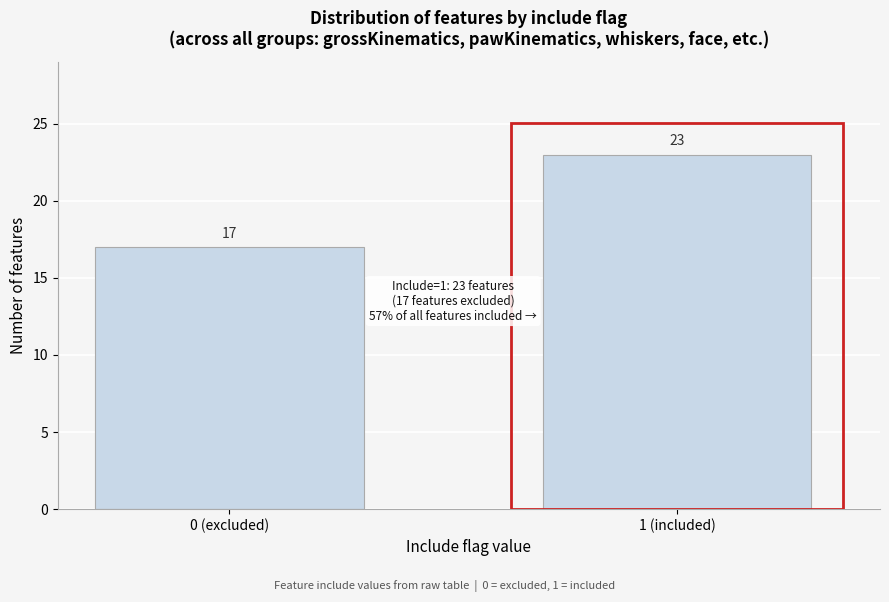

Reading left to right, list all the values displayed in this chart.

17	23